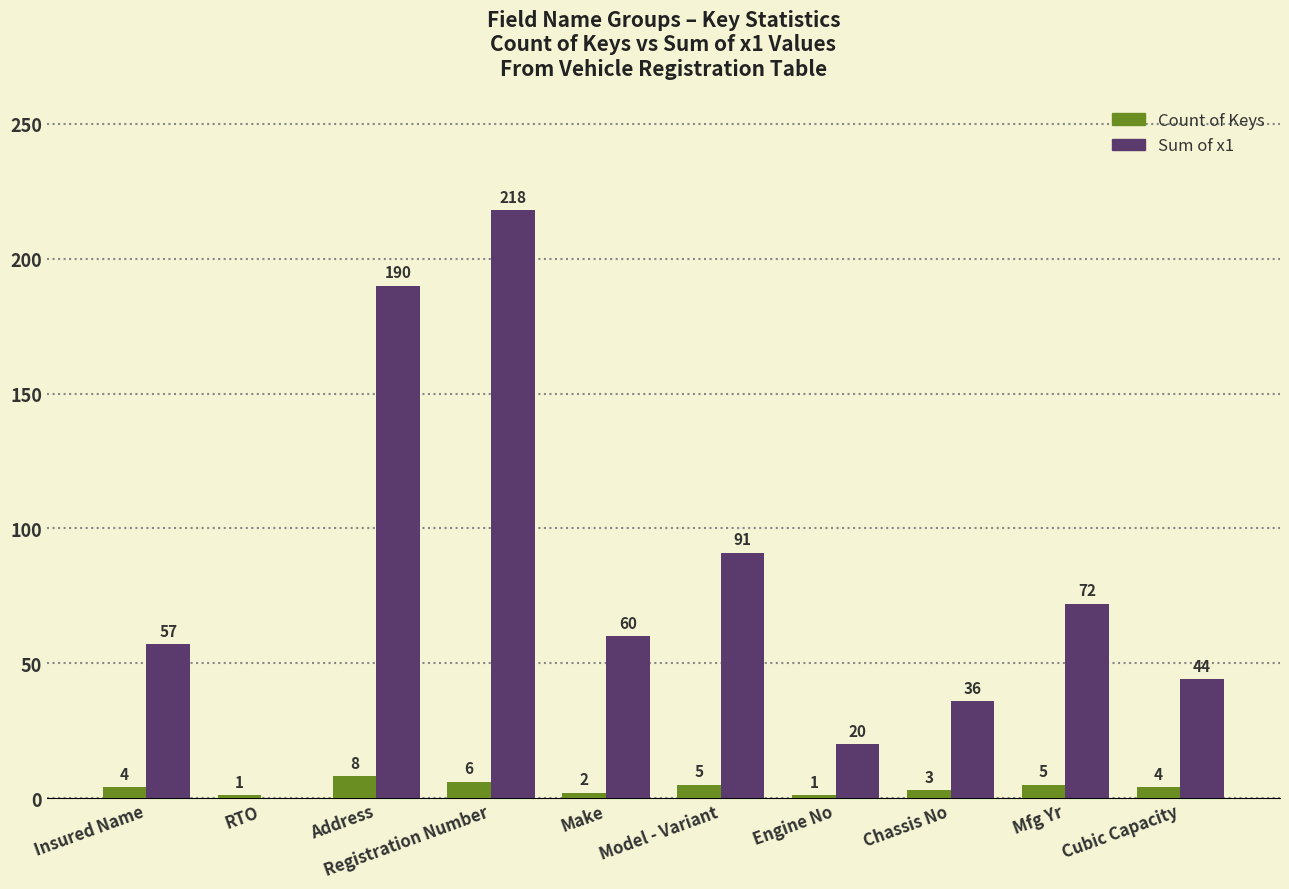

What is the total value across all series at Insured Name?

61